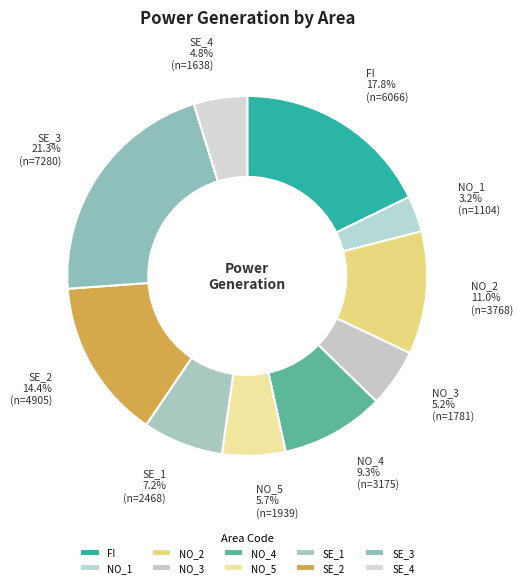

How much of the chart is everything except FI?

82.2%